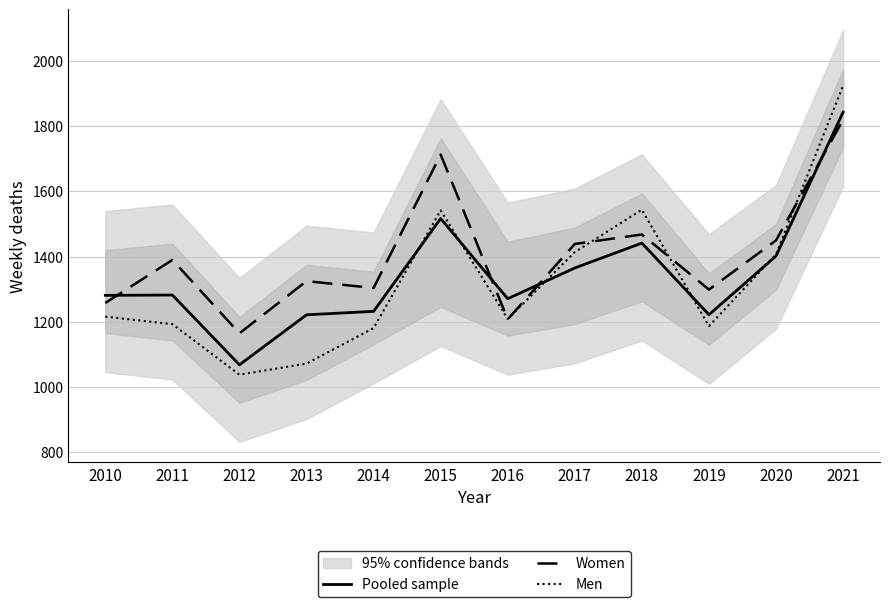

What are all the series names shown in the legend?

Pooled sample, Women, Men